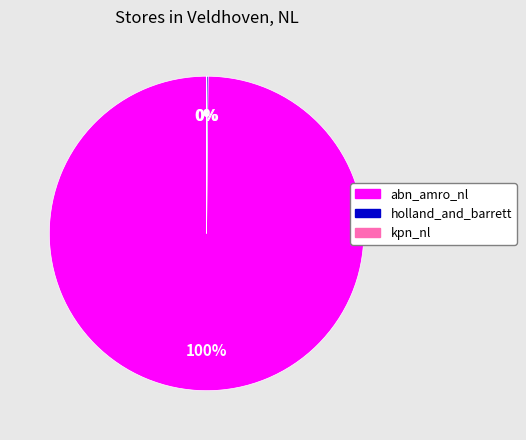

To the nearest percent, what percentage of the pie is abn_amro_nl?

100%